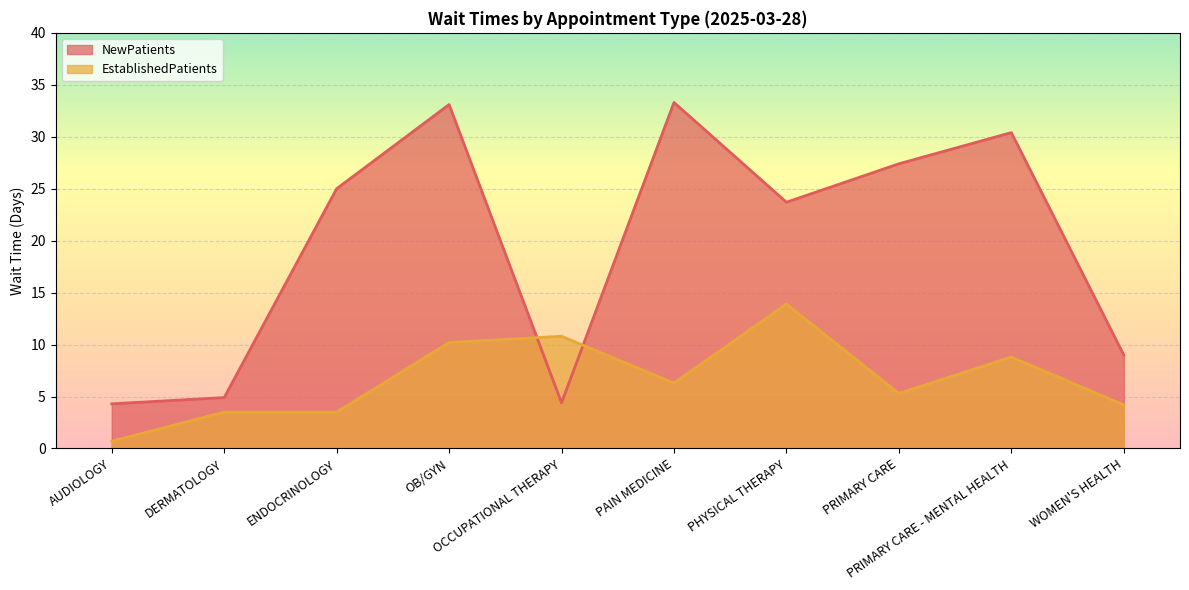

Which series has the largest range (max minus min)?

NewPatients